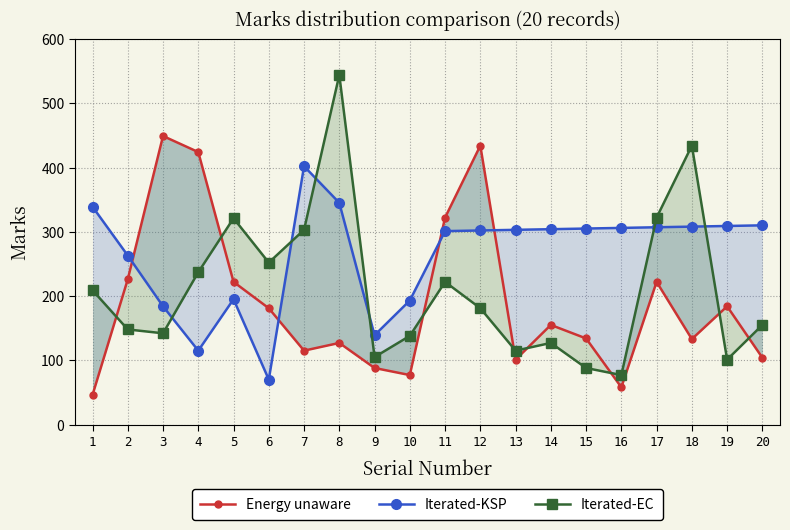

Is it true that Iterated-KSP equals 88 at 14?

False